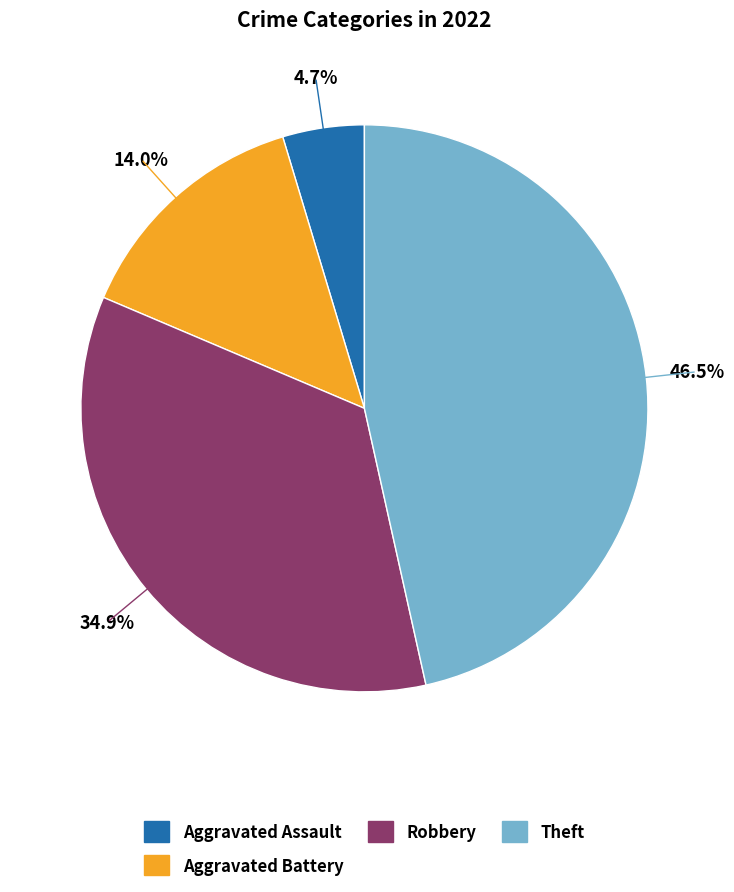

Is there any slice that represents more than half of the pie?

No